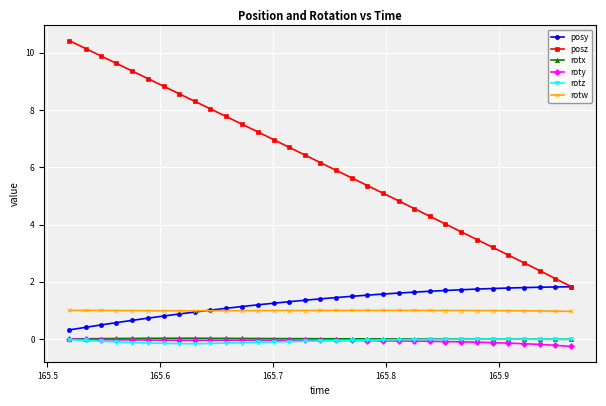

Which series has the largest range (max minus min)?

posz